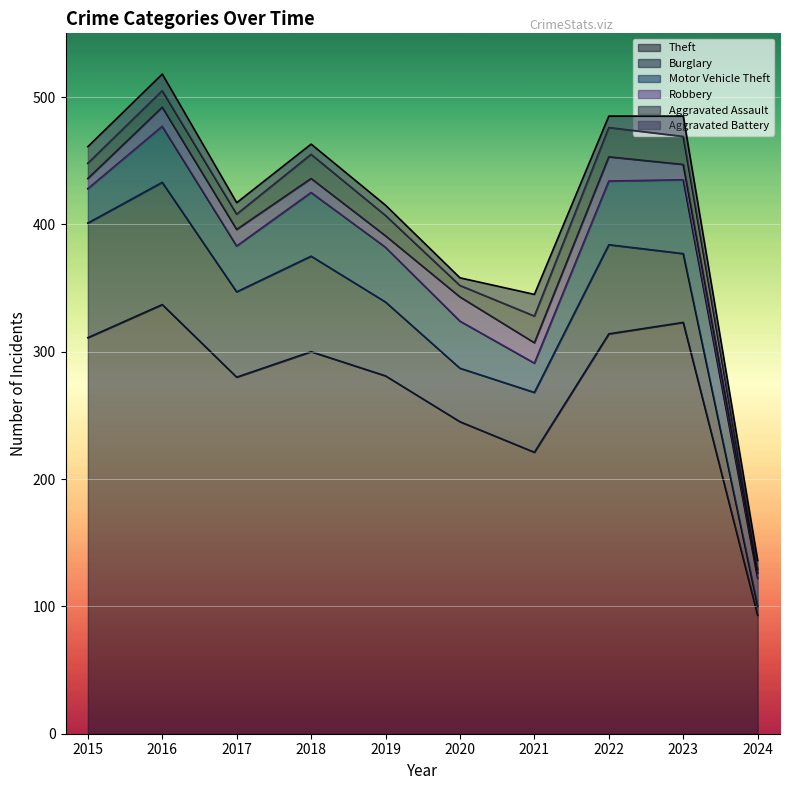

Which has a higher value, 2021 or 2023?

2023